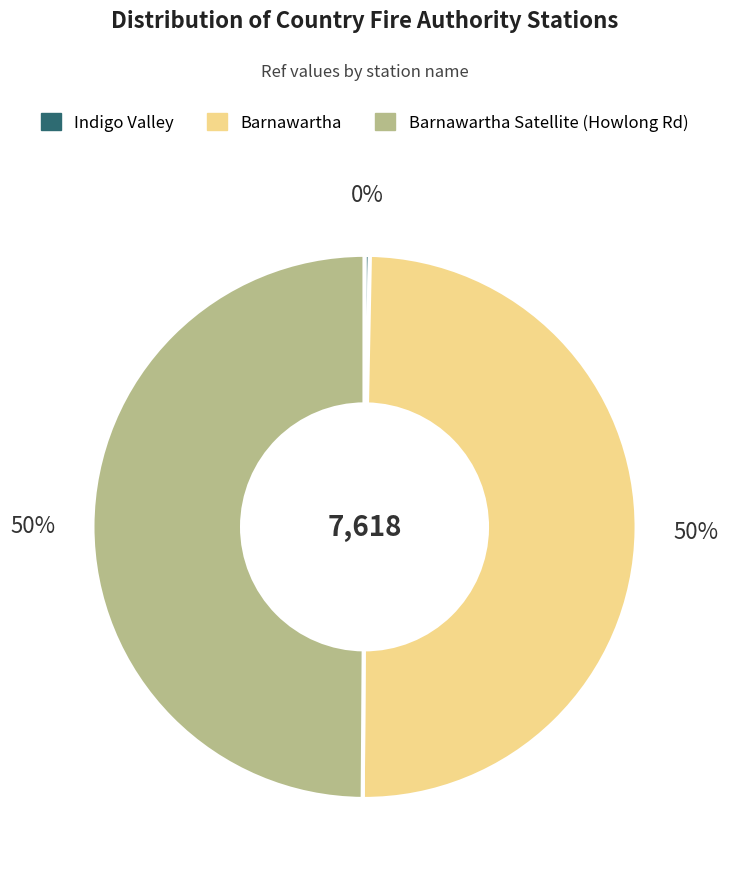

How many segments does this pie chart have?

3